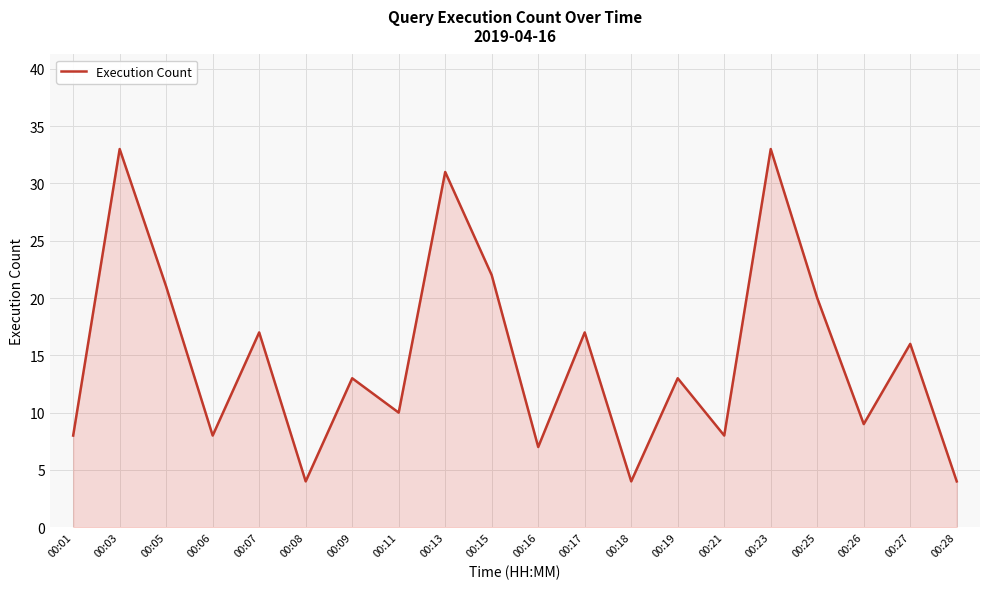

What is the change in value from 00:05 to 00:15?

+1